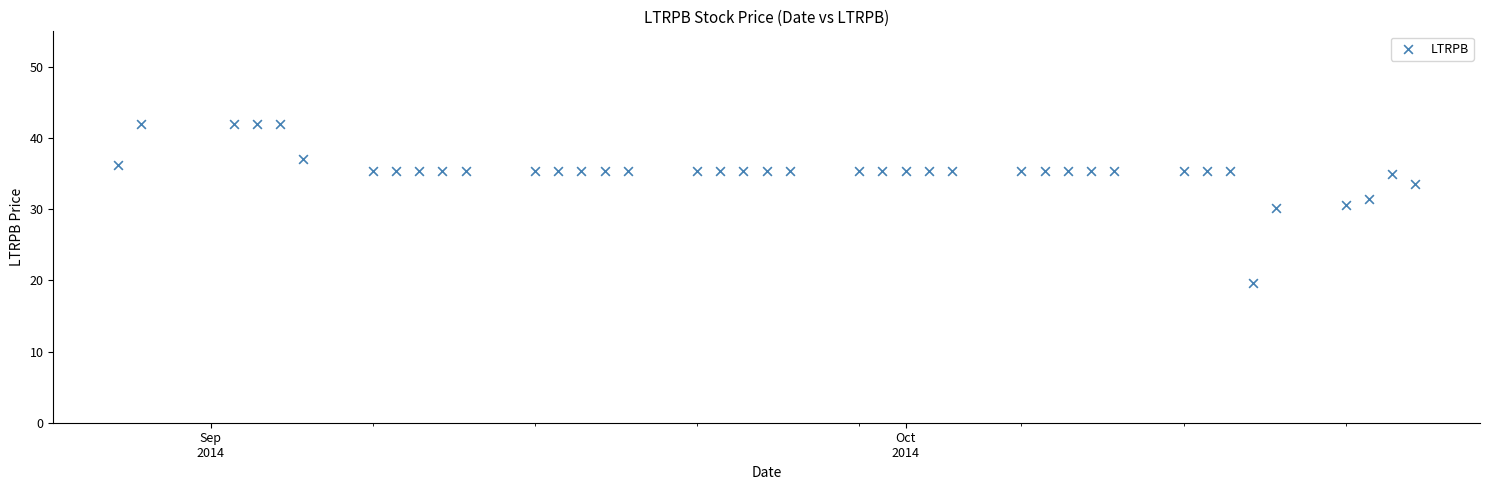

What is the range of X values (max minus min)?

56.0